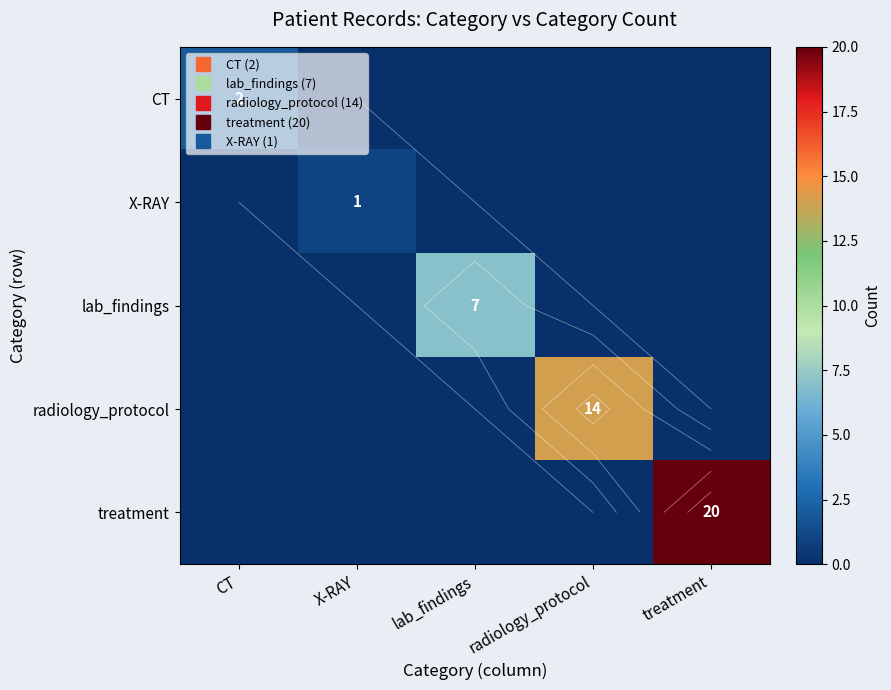

Which series has the largest total across all categories?

treatment